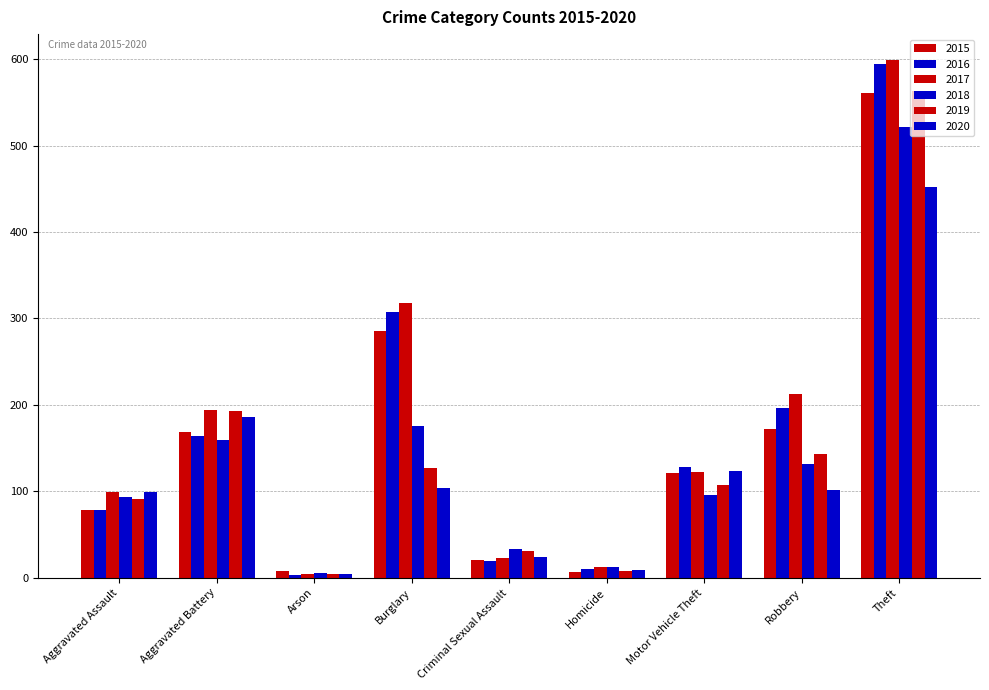

Reading right to left, transcribe all the data shown in this chart.

2015: Theft=561	Robbery=172	Motor Vehicle Theft=121	Homicide=7	Criminal Sexual Assault=21	Burglary=286	Arson=8	Aggravated Battery=169	Aggravated Assault=79
2016: Theft=594	Robbery=196	Motor Vehicle Theft=128	Homicide=10	Criminal Sexual Assault=20	Burglary=307	Arson=3	Aggravated Battery=164	Aggravated Assault=79
2017: Theft=599	Robbery=213	Motor Vehicle Theft=122	Homicide=13	Criminal Sexual Assault=23	Burglary=318	Arson=4	Aggravated Battery=194	Aggravated Assault=99
2018: Theft=521	Robbery=132	Motor Vehicle Theft=96	Homicide=12	Criminal Sexual Assault=33	Burglary=176	Arson=6	Aggravated Battery=160	Aggravated Assault=93
2019: Theft=563	Robbery=143	Motor Vehicle Theft=107	Homicide=8	Criminal Sexual Assault=31	Burglary=127	Arson=4	Aggravated Battery=193	Aggravated Assault=91
2020: Theft=452	Robbery=102	Motor Vehicle Theft=123	Homicide=9	Criminal Sexual Assault=24	Burglary=104	Arson=5	Aggravated Battery=186	Aggravated Assault=99